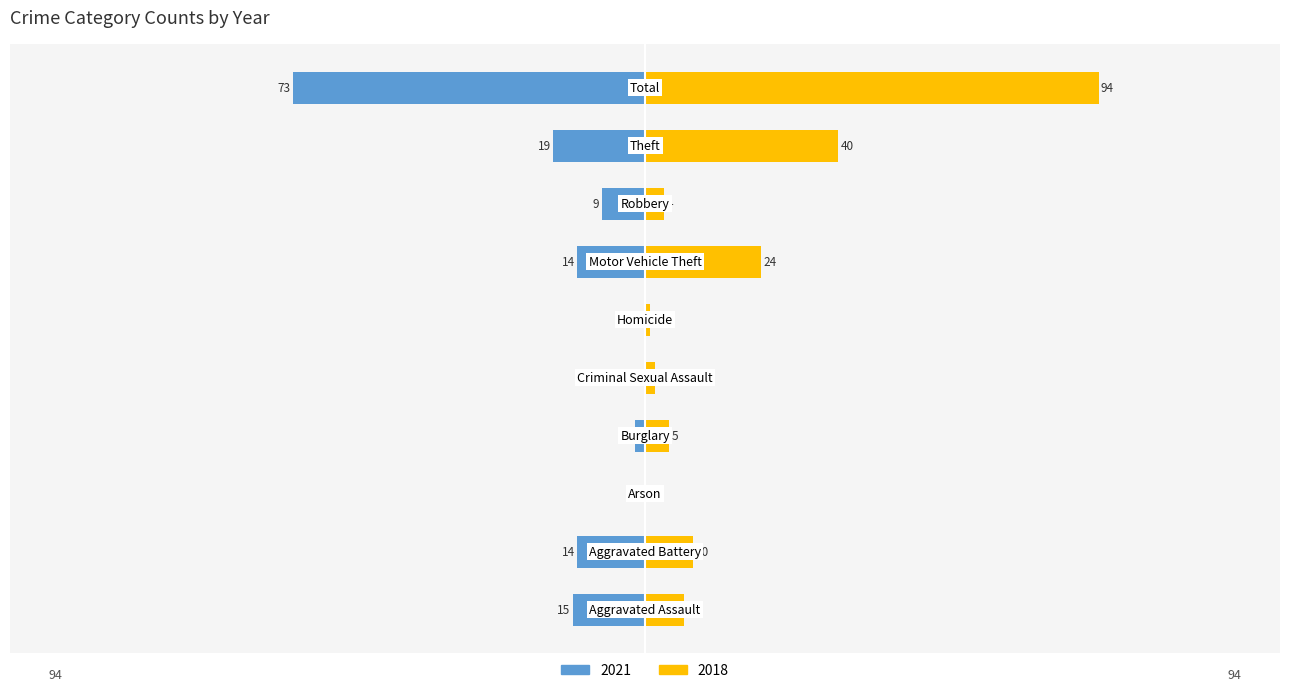

How many data points in 2018 are above 8?

4